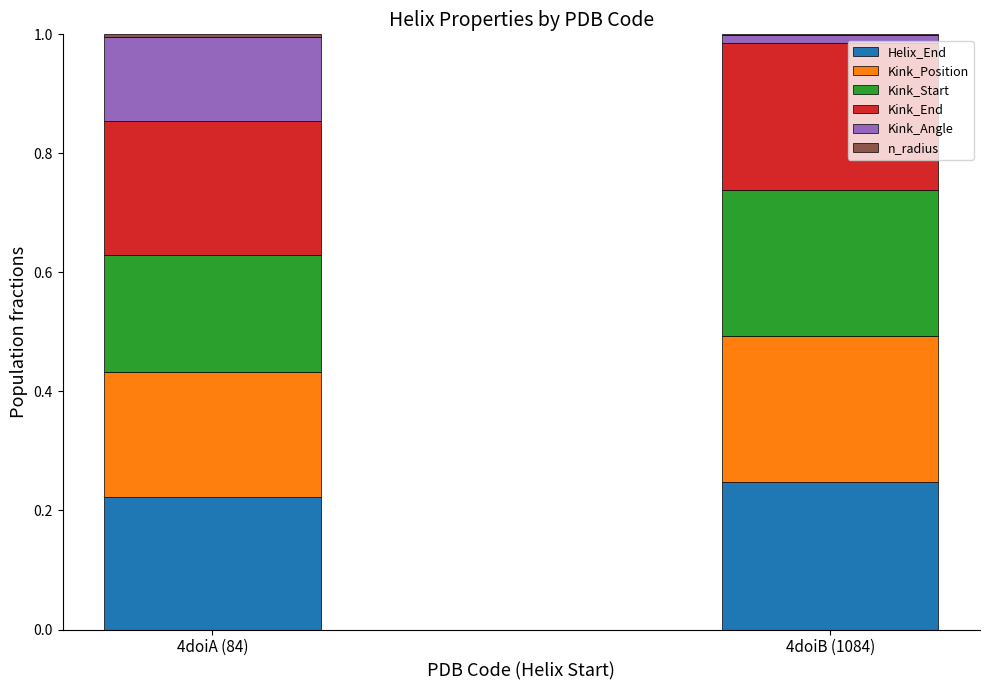

At 4doiA (84), list the series in order from largest to smallest.

Kink_End, Helix_End, Kink_Position, Kink_Start, Kink_Angle, n_radius